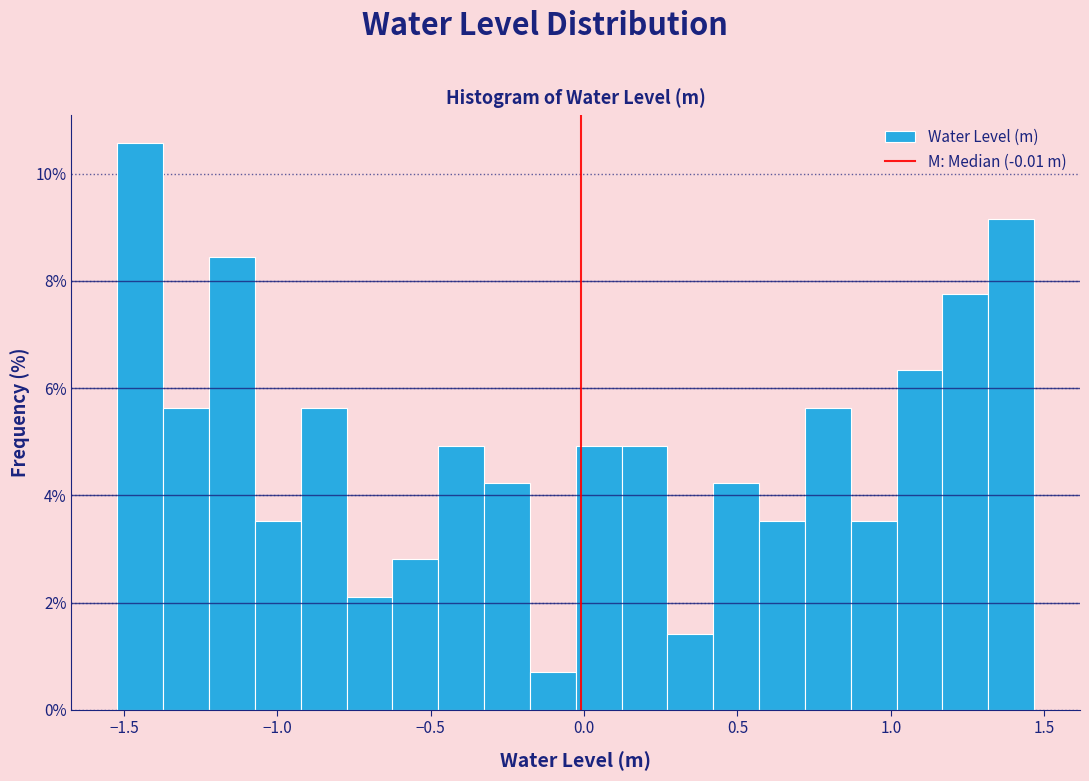

Around what value on the x-axis is the tallest bar? Give the approximate position of its centre, as read against the axis.

-1.45